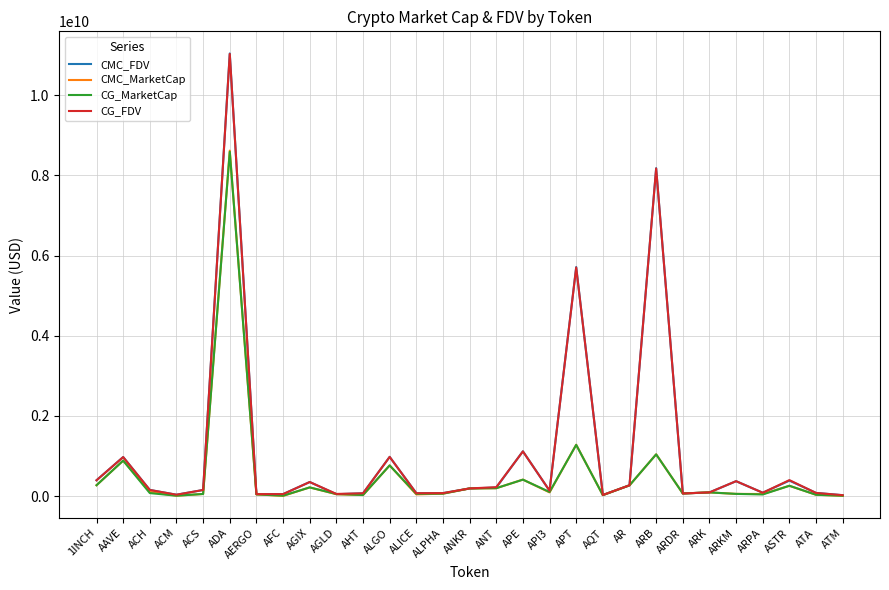

Where is CMC_FDV nearest to the value 5533343325?

APT